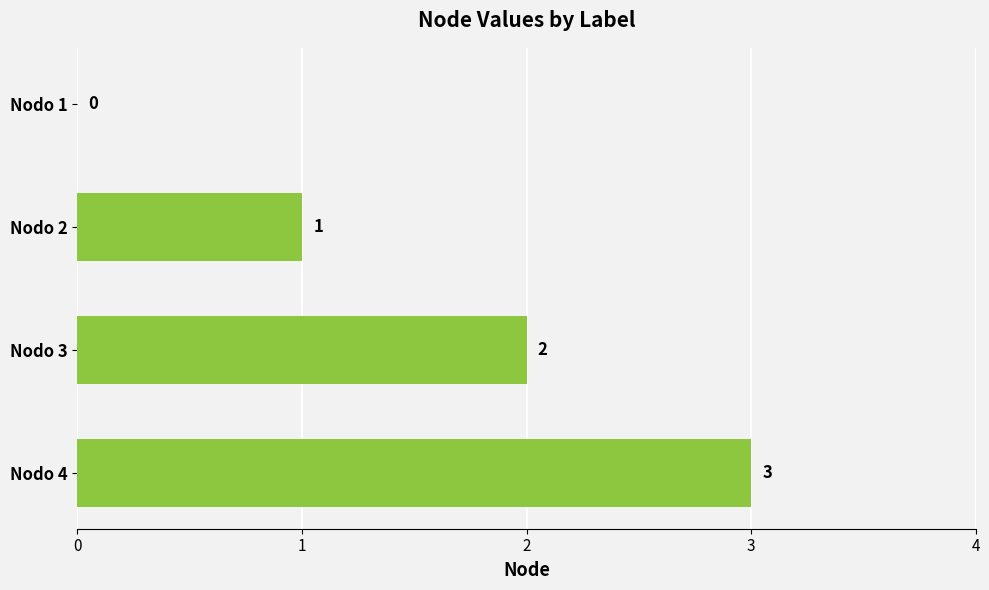

What is the sum of all values?

6